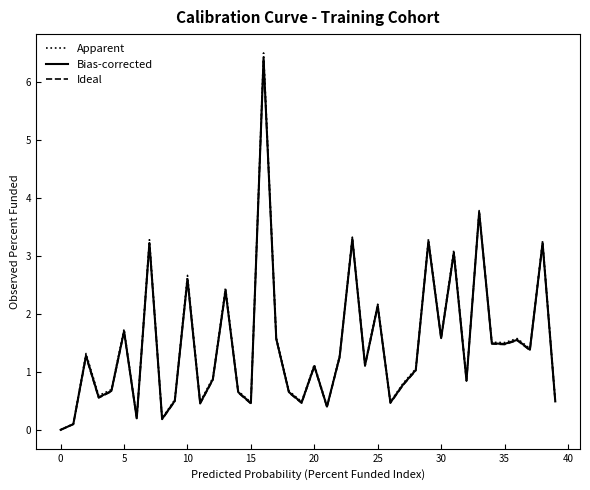

Which series has the largest range (max minus min)?

Apparent